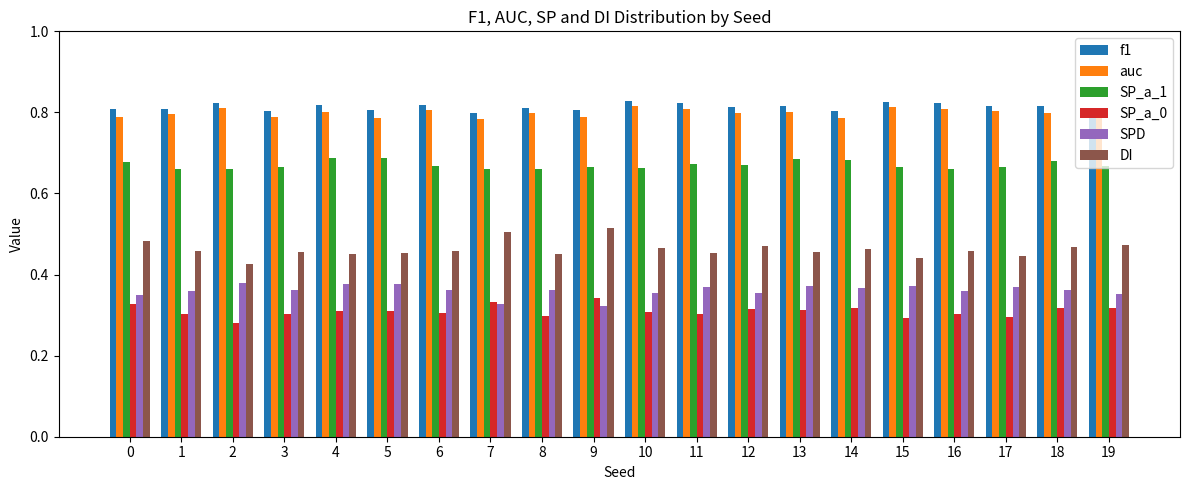

The auc series shows 0.8 at 2. True or false?

True